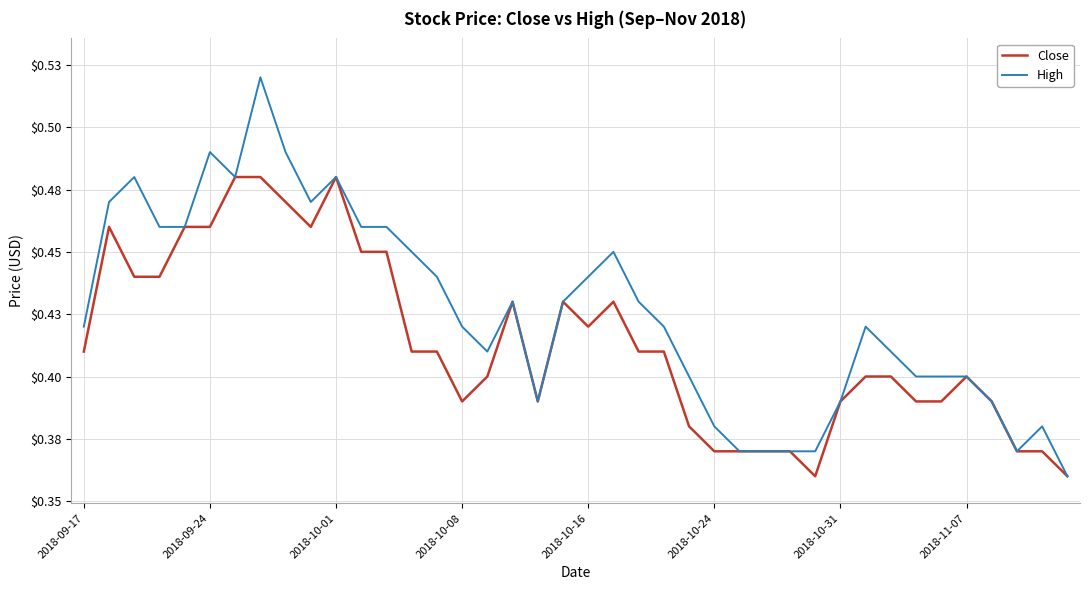

Is this an area chart (filled region under the line)?

No